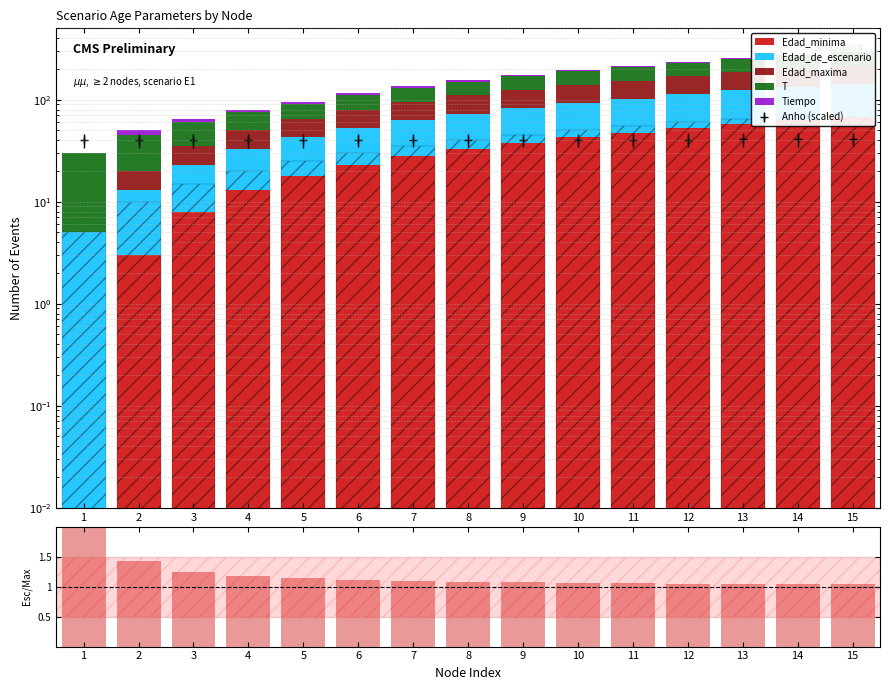

List the labels in order of Edad_de_escenario value, largest first.

1, 2, 3, 4, 5, 6, 7, 8, 9, 10, 11, 12, 13, 14, 15